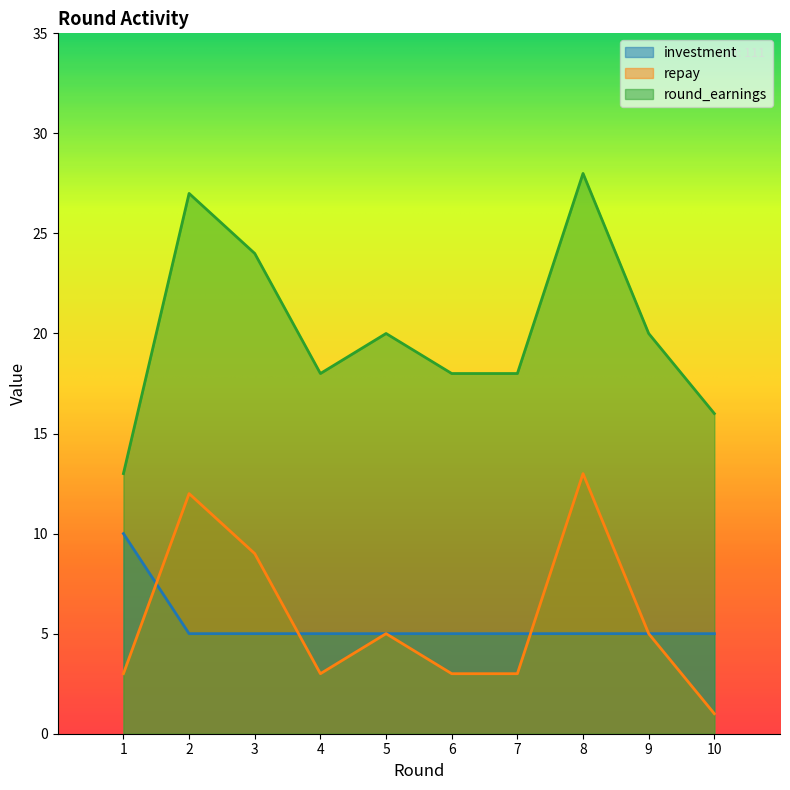

At how many categories does at least one series exceed 11?

10